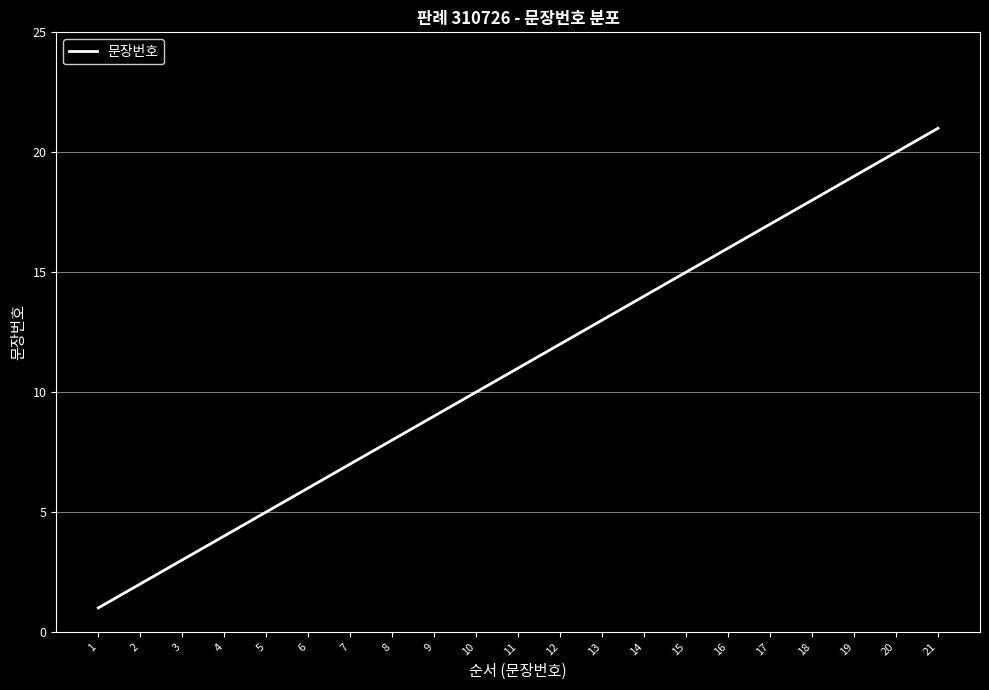

What is the sum of all values?

231